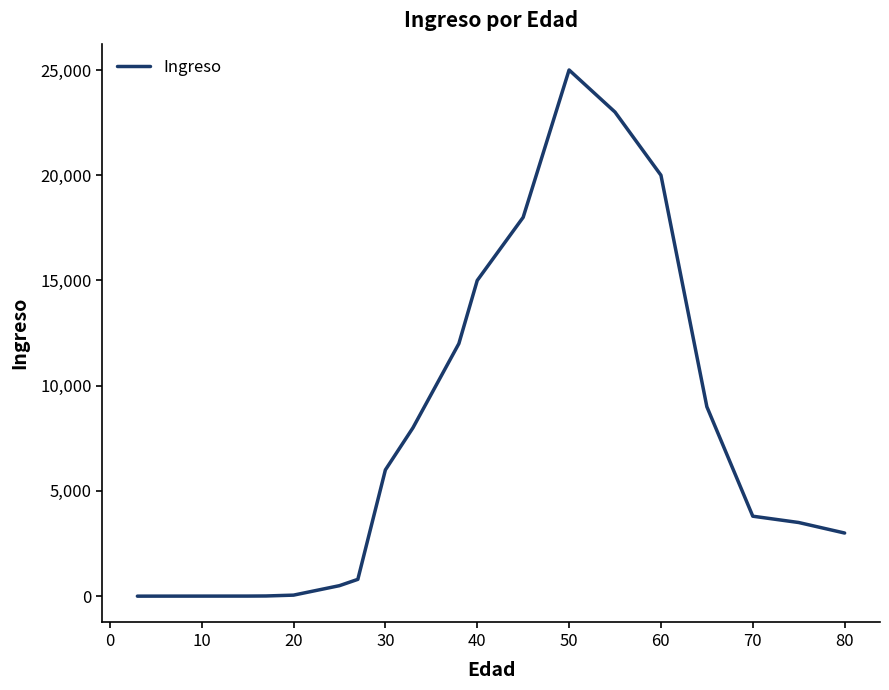

What is the maximum value shown in the chart?

25000